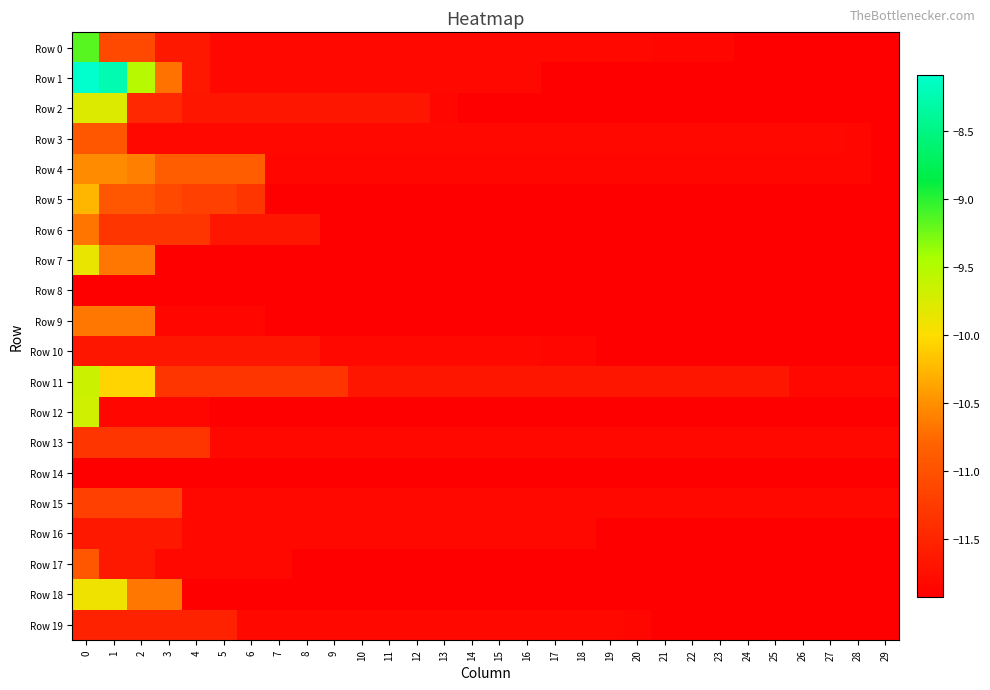

Between 12 and 24, which series saw the biggest shift?

Row 2